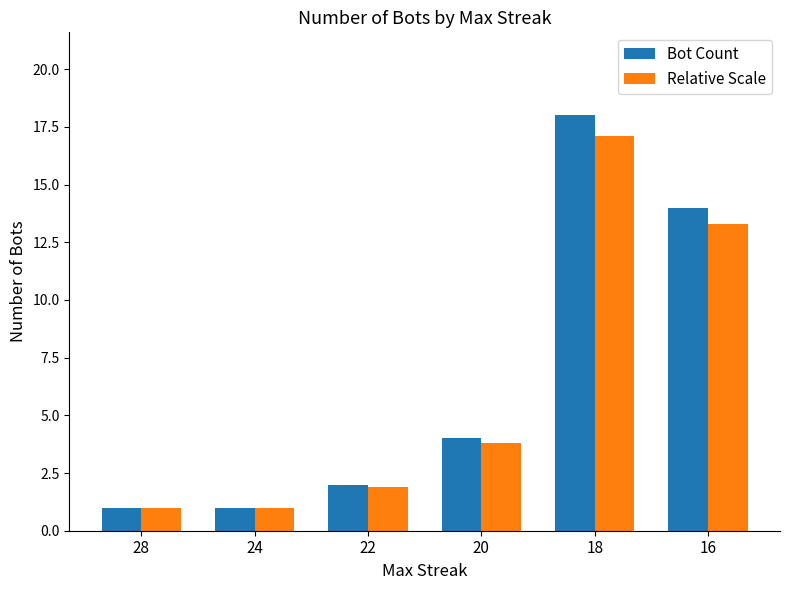

What is the spread (max minus min) of values at 16?

0.7